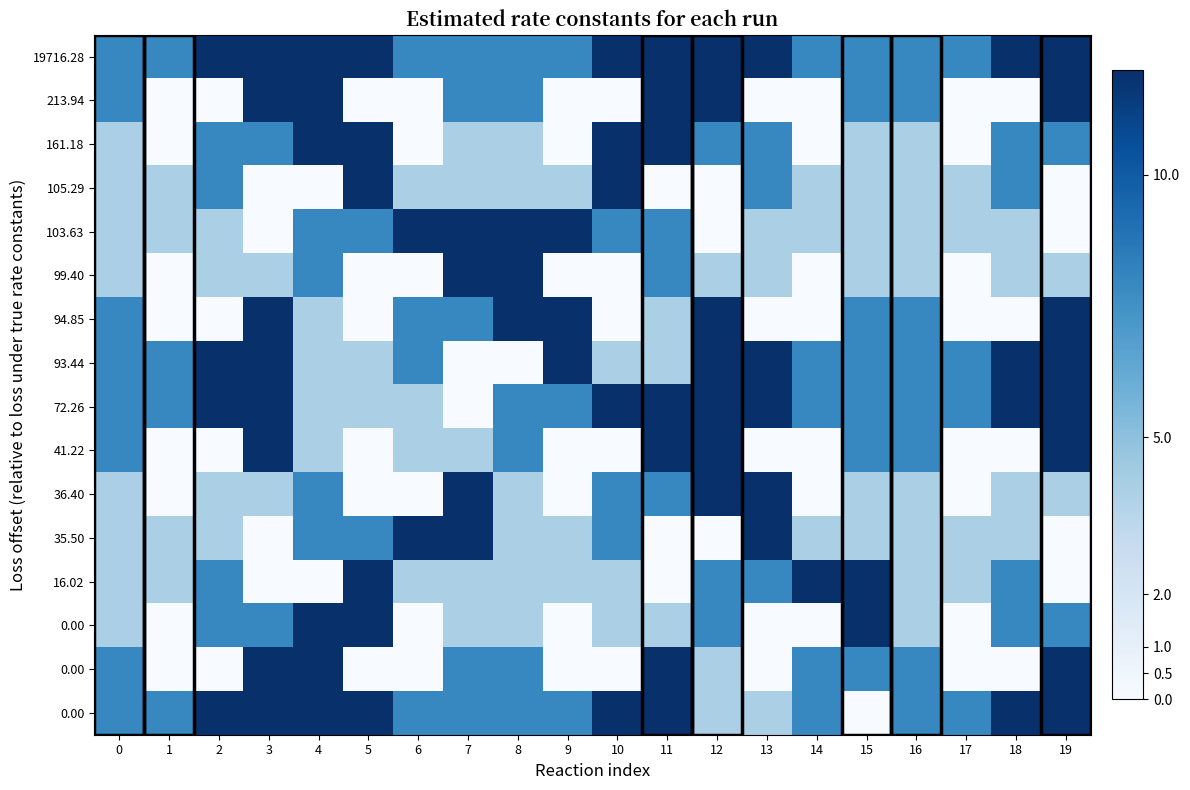

What is the spread (max minus min) of values at 7?

12